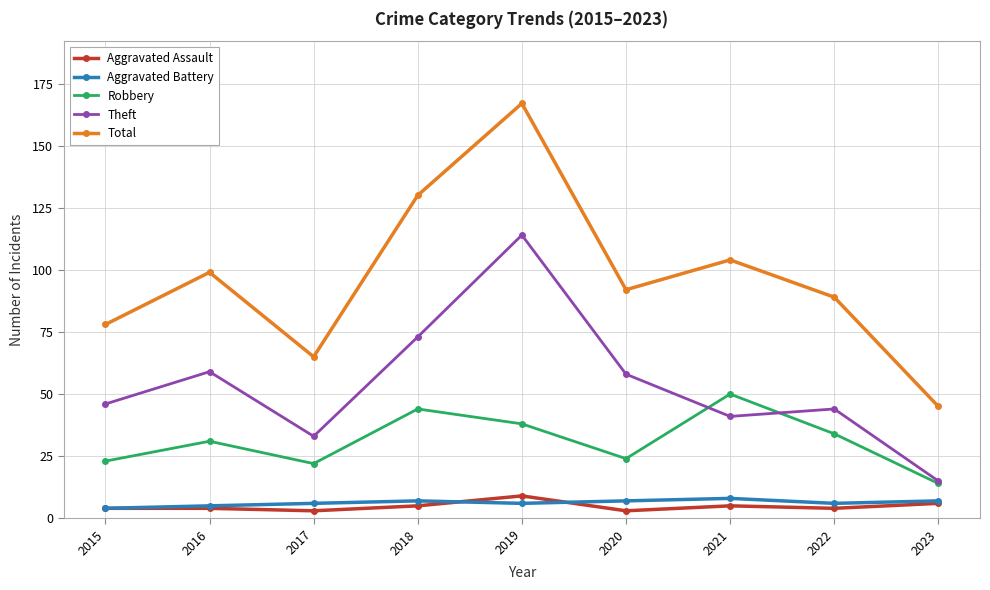

True or false: Aggravated Battery and Robbery cross at least once.

False